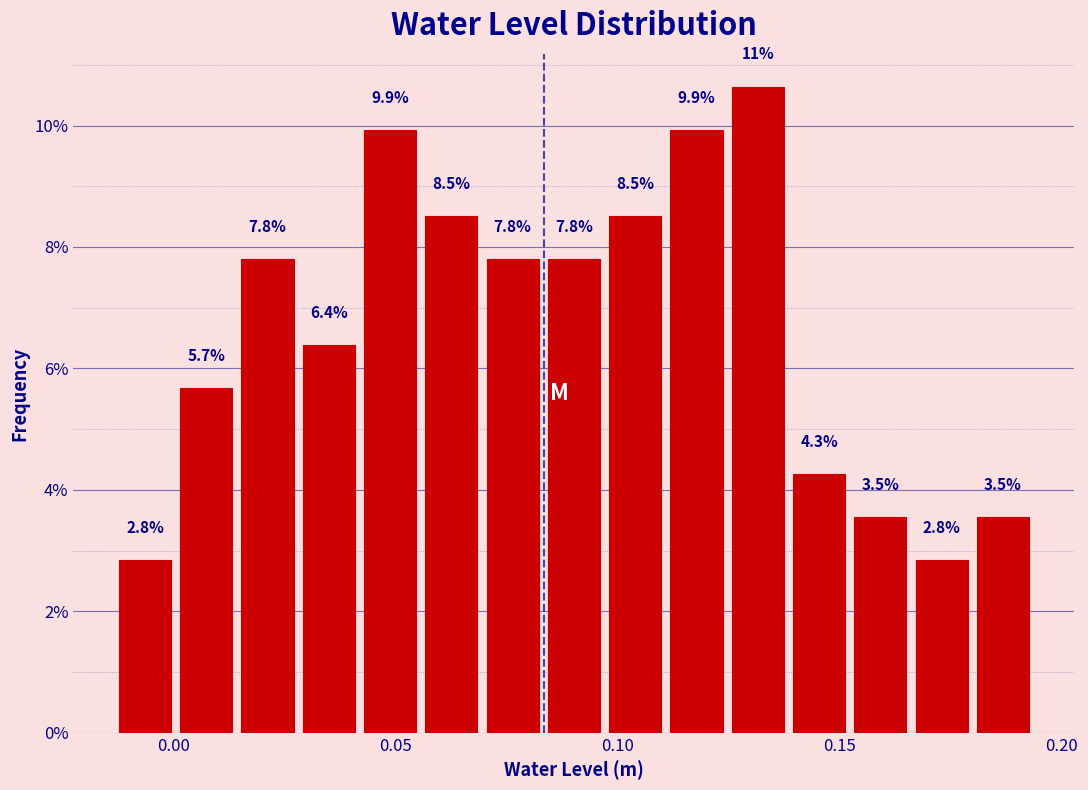

Around what value on the x-axis is the tallest bar? Give the approximate position of its centre, as read against the axis.

0.130